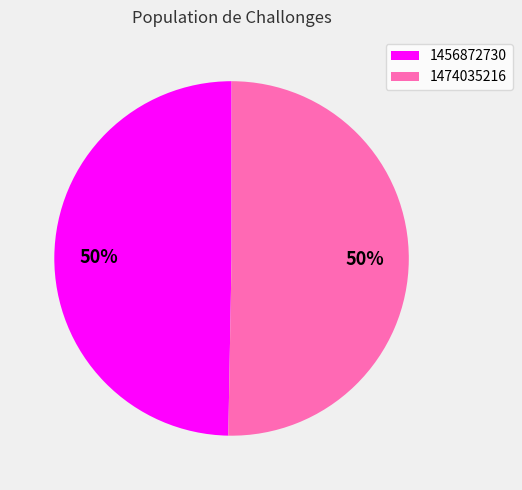

Combined, do 1474035216 and 1456872730 account for over 50%?

Yes